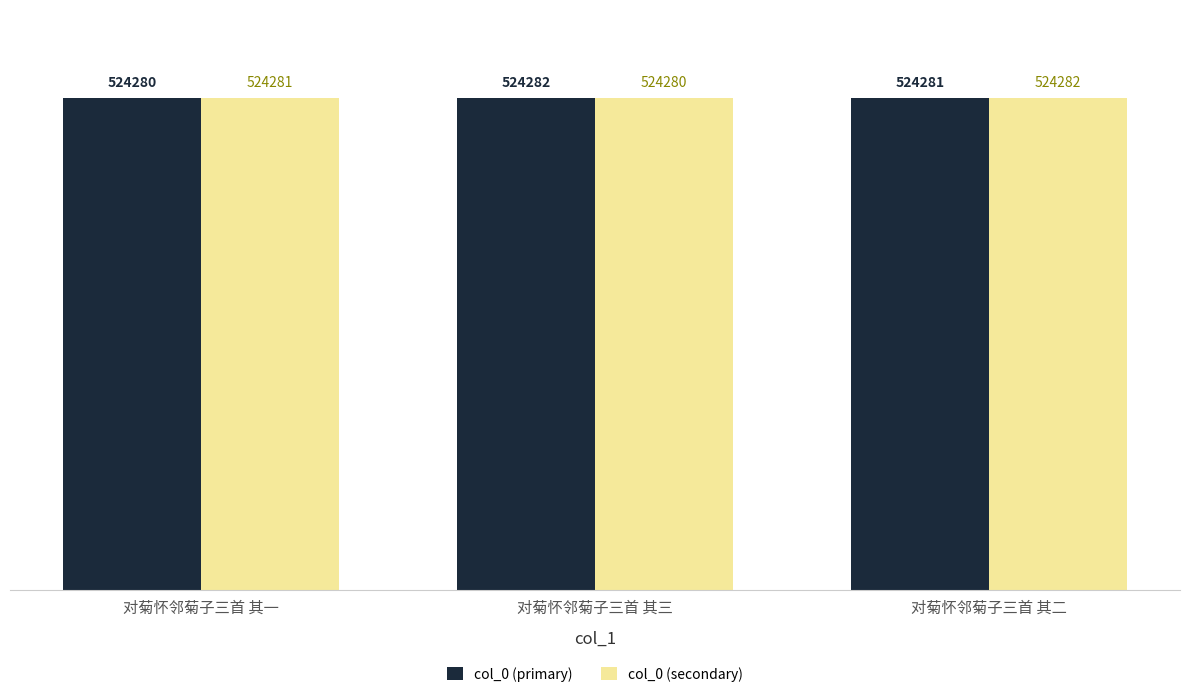

At which category is the sum across all series the highest?

对菊怀邻菊子三首 其二